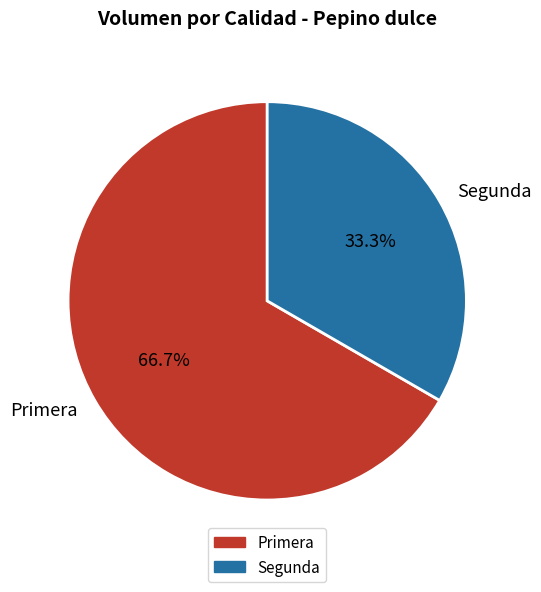

How many segments does this pie chart have?

2